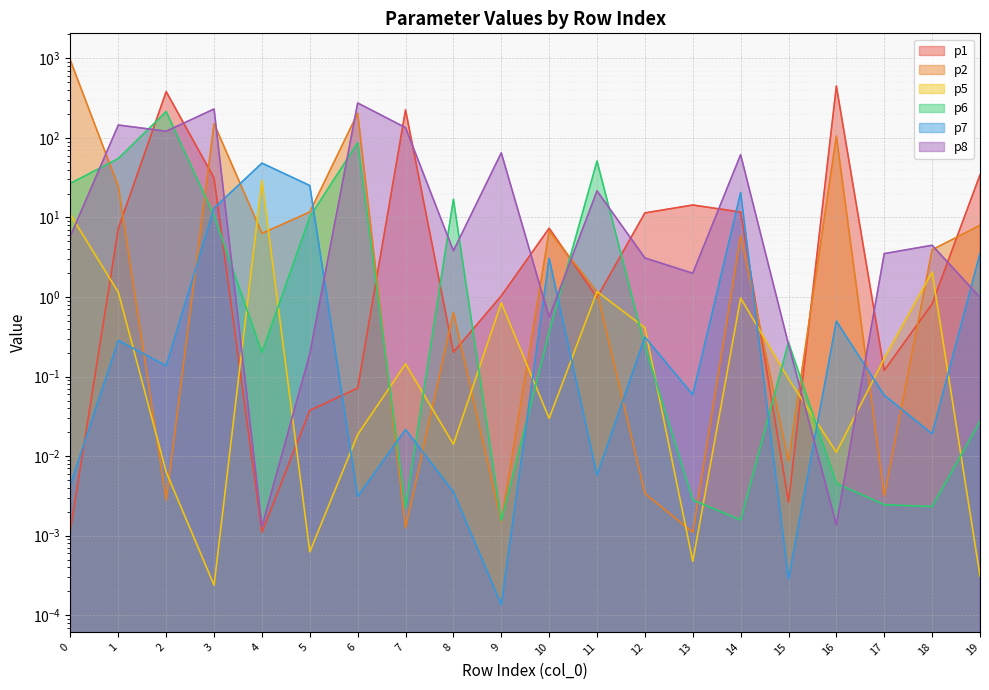

Is it true that p5 equals 0.0 at 2?

False